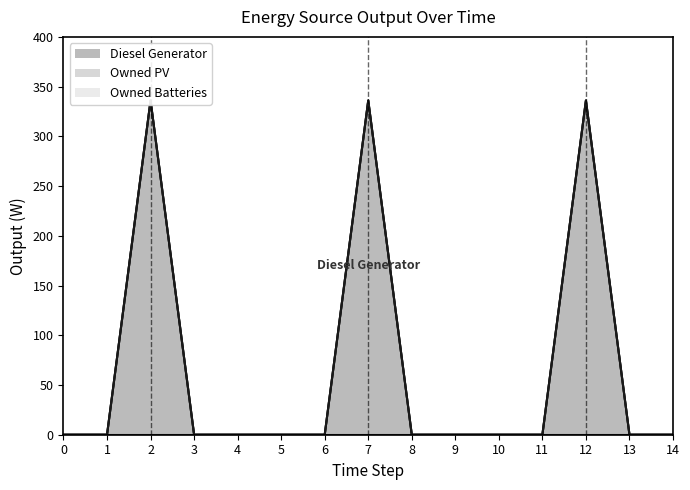

True or false: Owned Batteries and Diesel Generator intersect in this chart.

False